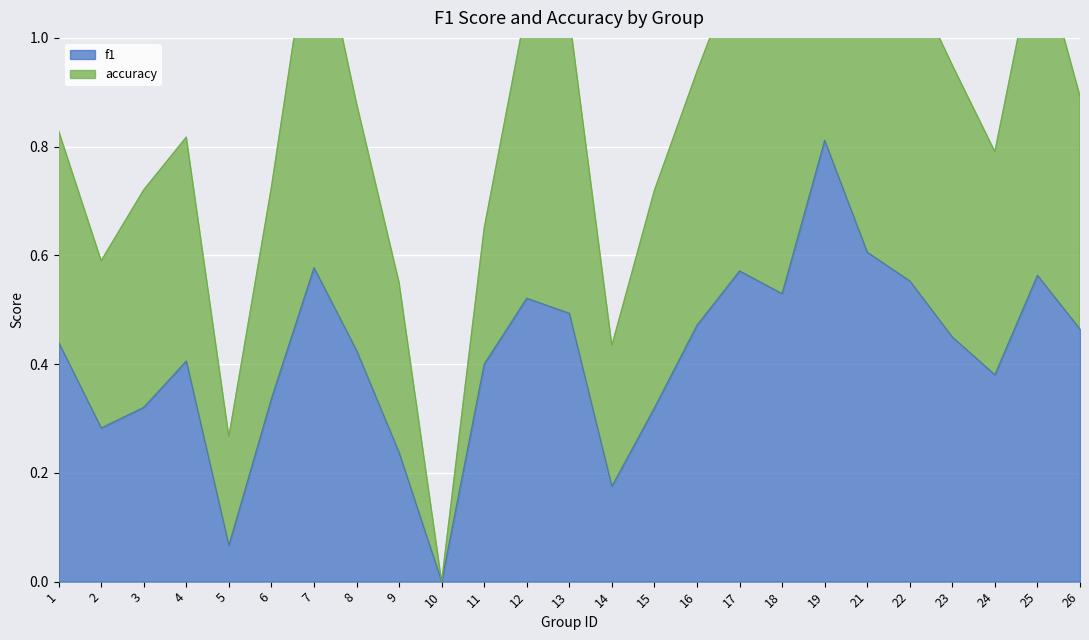

What is the spread (max minus min) of values at 25?

0.6